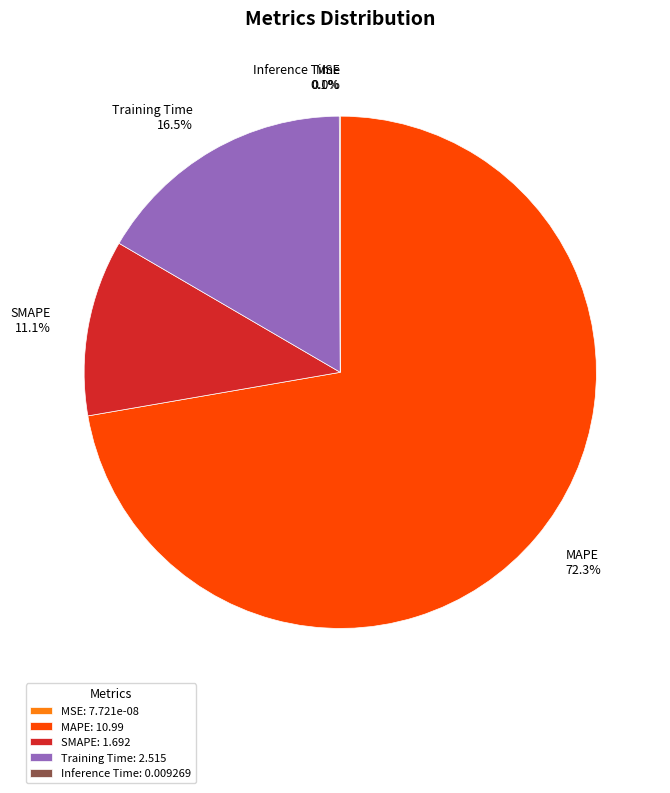

What is the largest slice in the pie chart?

MAPE